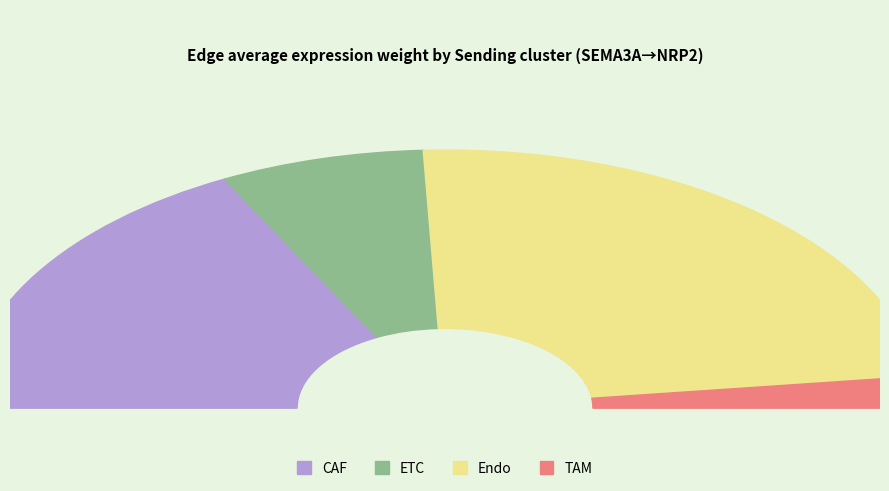

The ETC slice represents 14% of the pie. True or false?

True